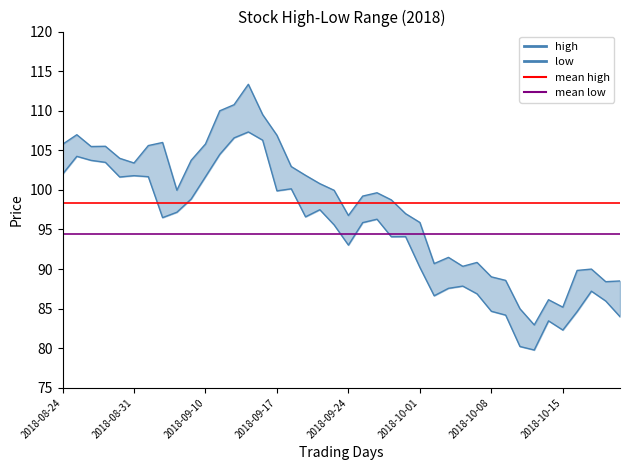

List the labels in order of low value, largest first.

13, 12, 14, 11, 2018-08-31, 2018-09-10, 2018-09-17, 2018-08-24, 2018-10-01, 2018-10-08, 10, 2018-09-24, 16, 15, 9, 18, 8, 17, 2018-10-15, 22, 21, 19, 24, 23, 20, 25, 28, 27, 37, 29, 26, 38, 30, 36, 31, 39, 34, 35, 32, 33